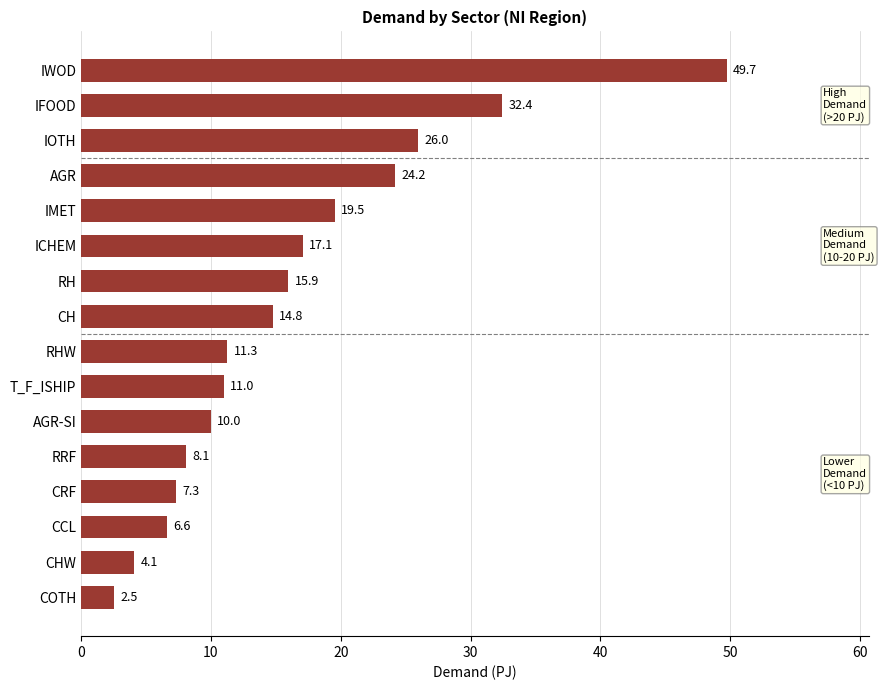

True or false: the data shows 16.6 at T_F_ISHIP.

False